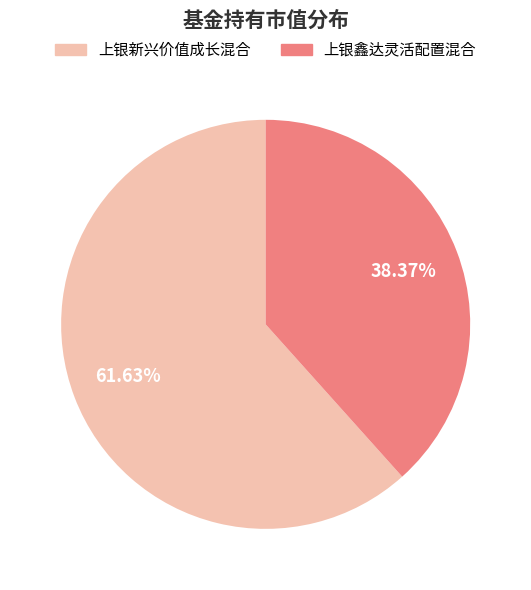

Does 上银新兴价值成长混合 account for over 50% of the chart?

Yes